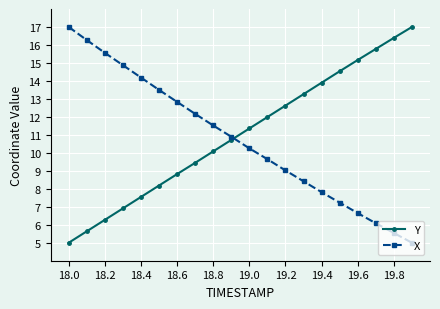

What is the average value of the X series?

10.7